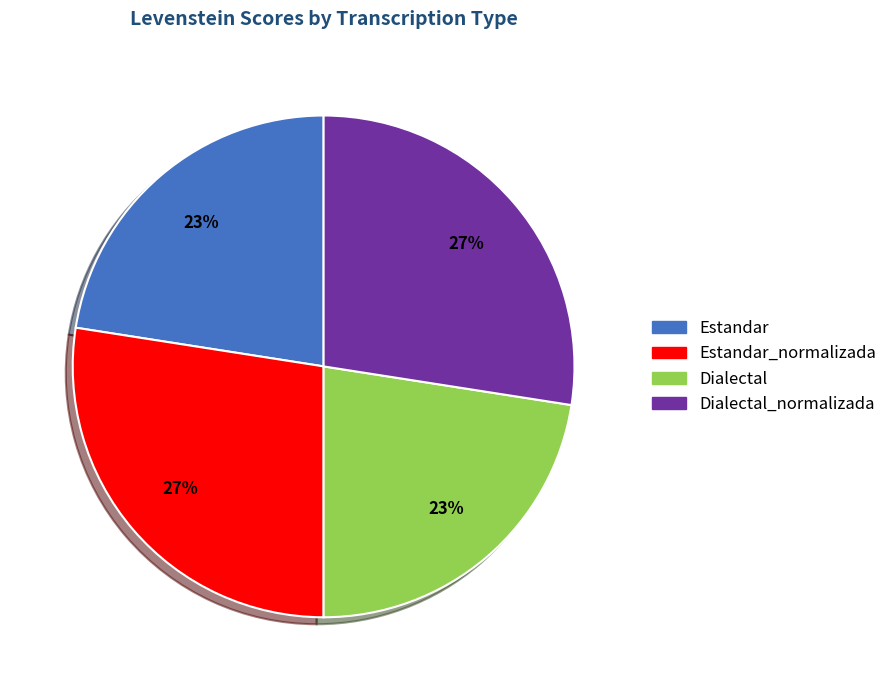

Which has a higher value, Dialectal or Dialectal_normalizada?

Dialectal_normalizada